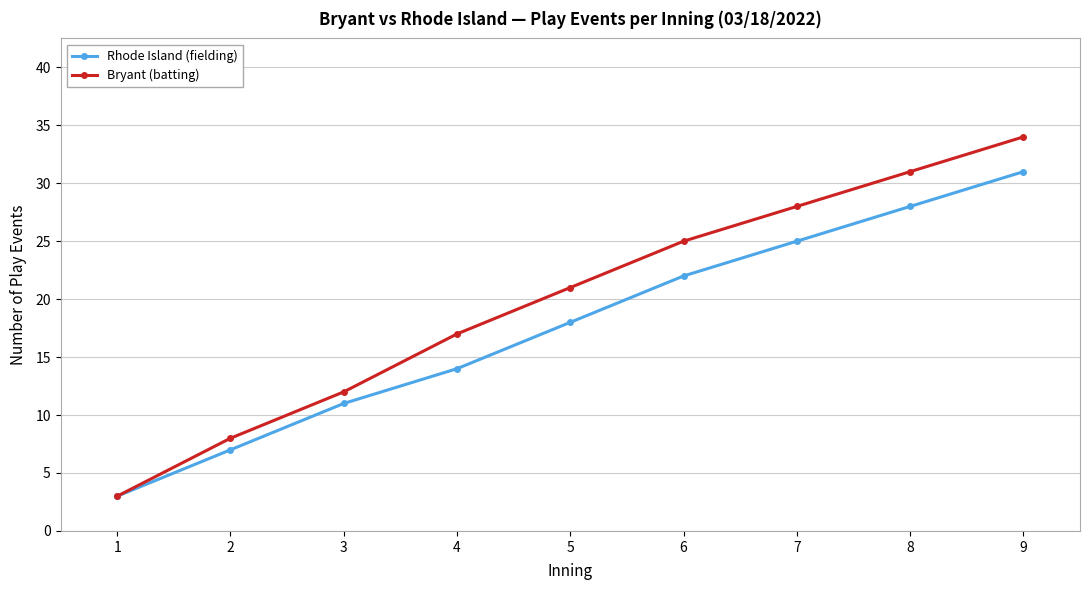

List the series in order of their peak value, lowest first.

Rhode Island (fielding), Bryant (batting)